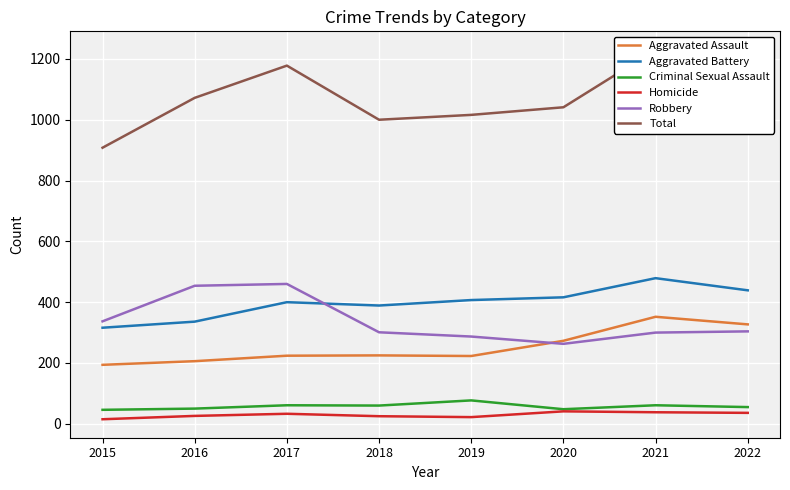

Is it true that Homicide equals 25 at 2018?

True